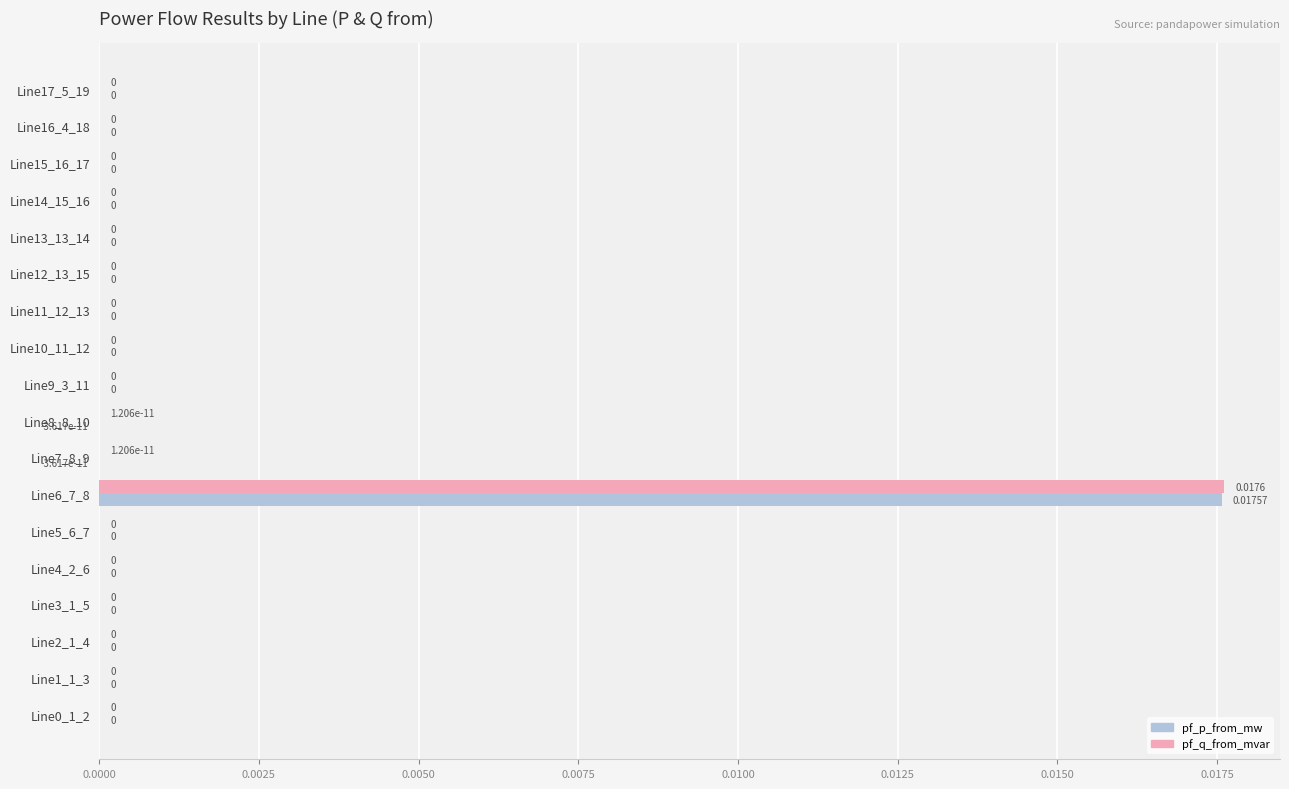

What are all the series names shown in the legend?

pf_p_from_mw, pf_q_from_mvar